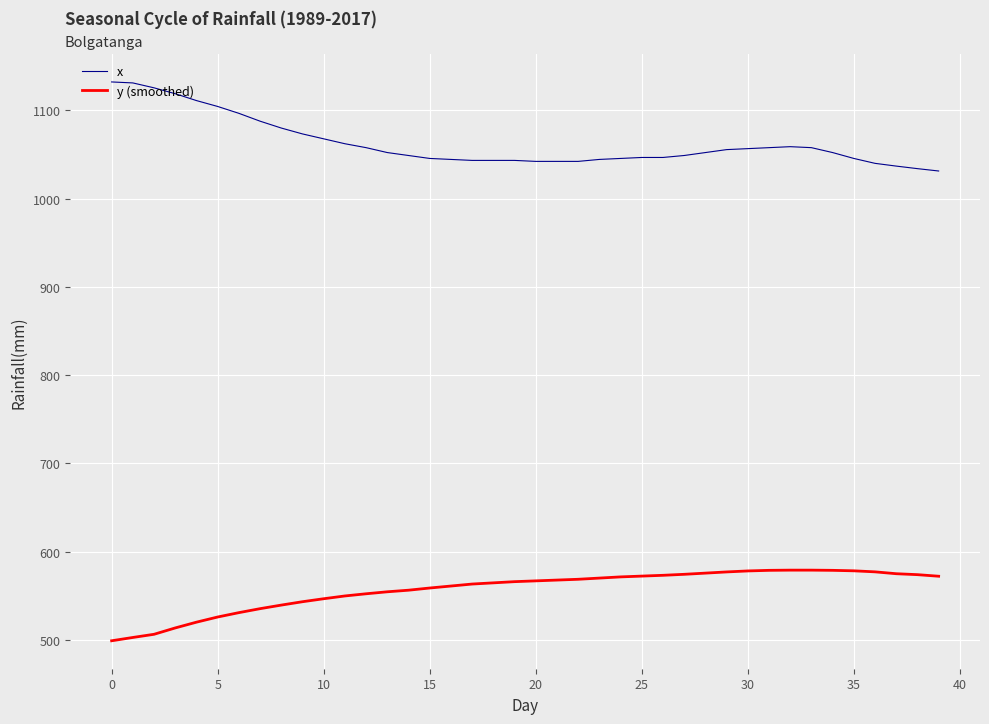

What is the lowest value of the y (smoothed) series?

499.1